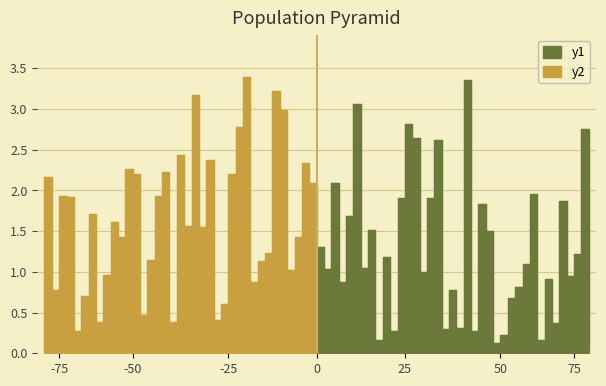

How many points are higher than both their immediate neighbors (excluding endpoints)?

13